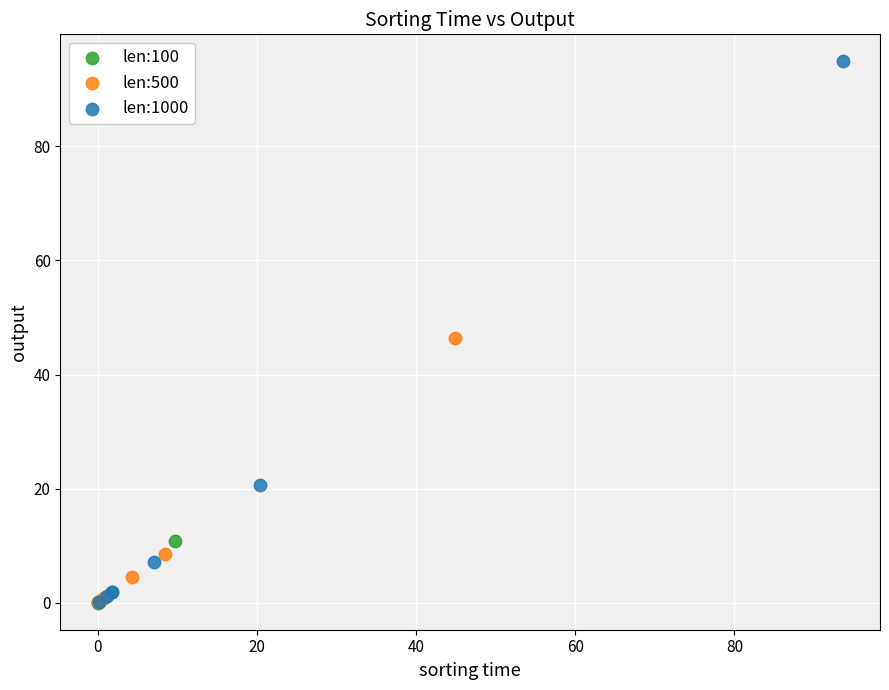

Which series contains the highest Y value?

len:1000